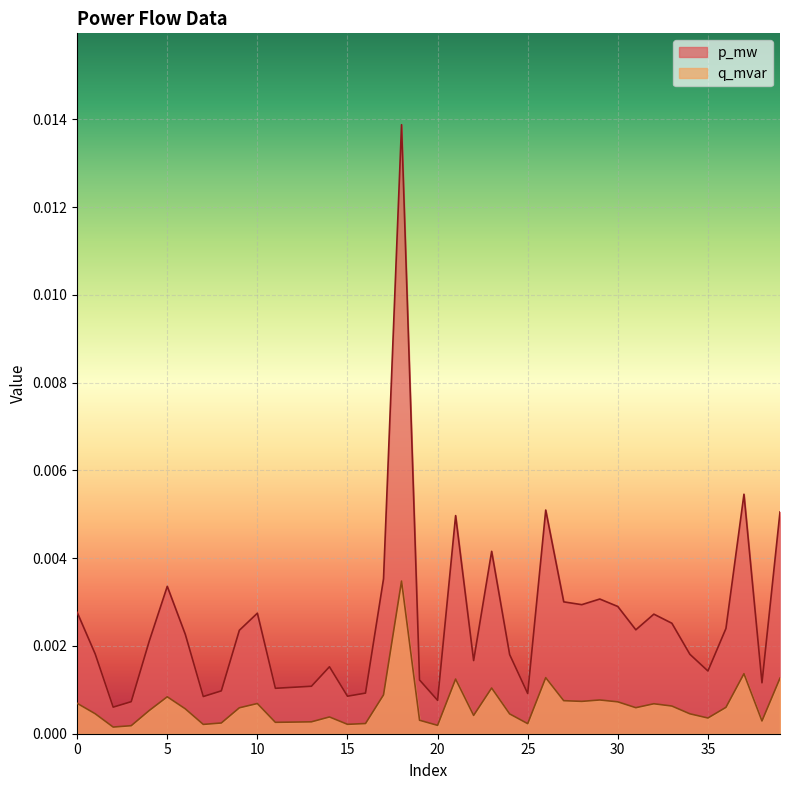

True or false: p_mw and q_mvar cross at least once.

False